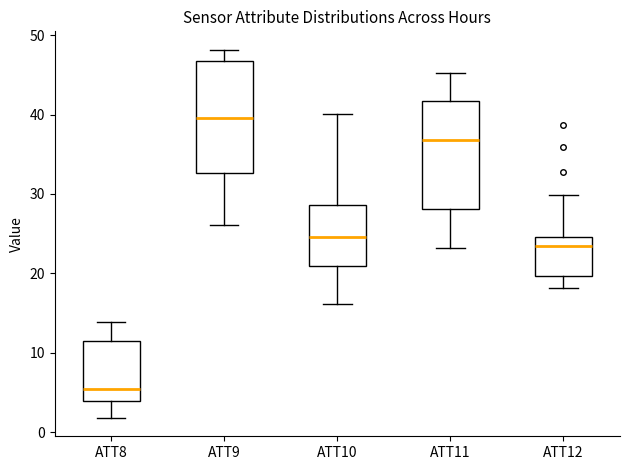

Reading left to right, transcribe this box plot: for each box, give where its median line is, the range the box spans, and where its two whiskers end, as read against the y-axis. The values are not printed on the chart, so give them approximately, as read against the axis.

ATT8: median 5, box 4 to 12, whiskers 2 to 14
ATT9: median 40, box 33 to 47, whiskers 26 to 48
ATT10: median 25, box 21 to 29, whiskers 16 to 40
ATT11: median 37, box 28 to 42, whiskers 23 to 45
ATT12: median 23, box 20 to 25, whiskers 18 to 30